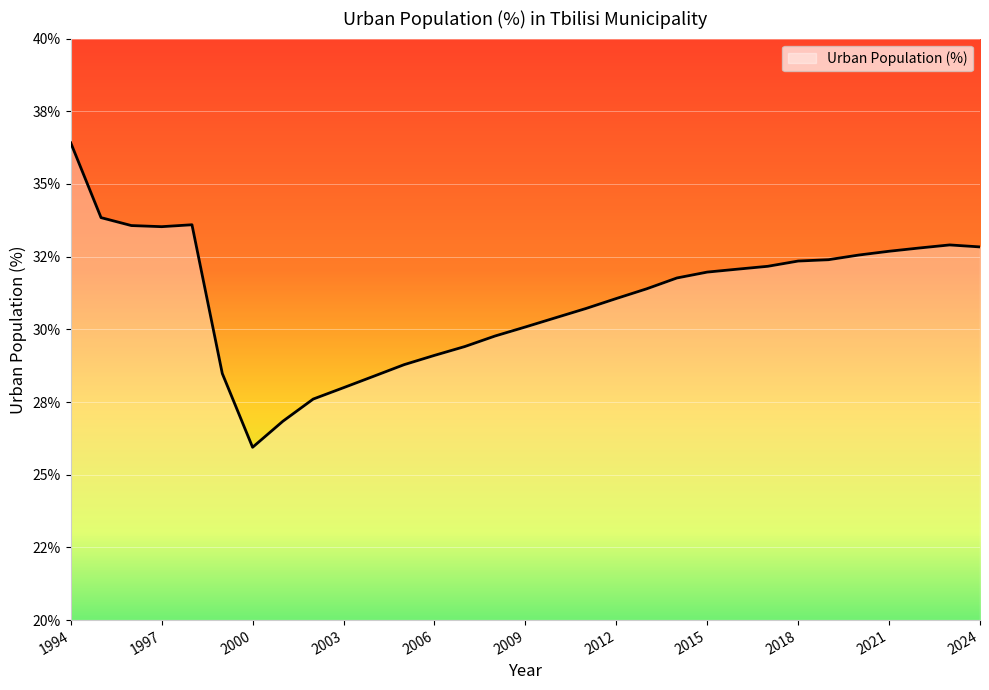

Does the chart have visible grid lines?

Yes